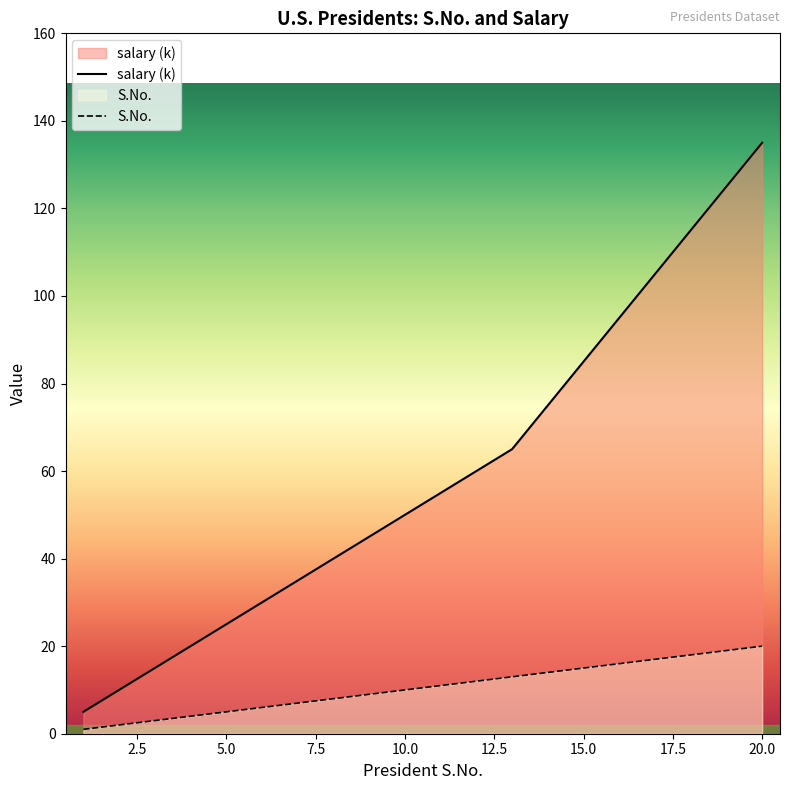

The value of S.No. at 10.0 is 10. True or false?

True